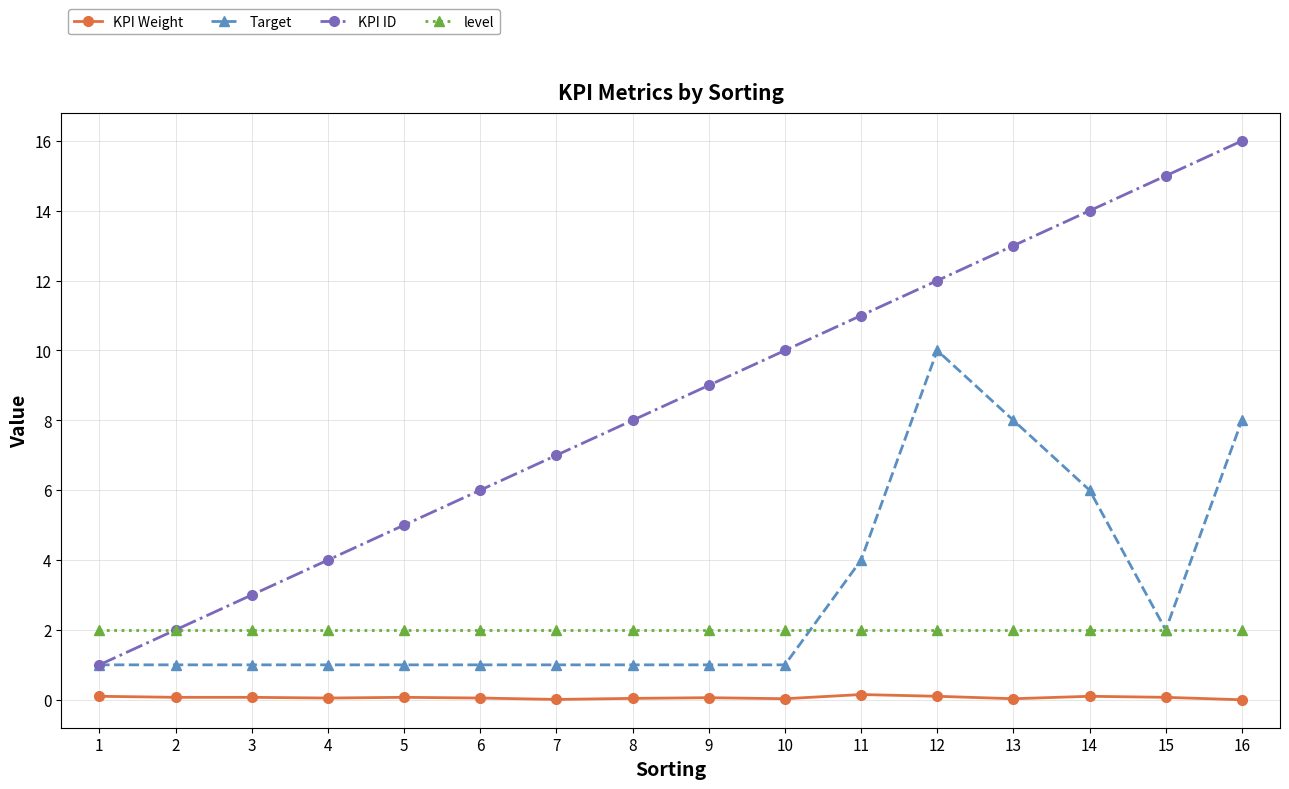

What is the difference between the highest and lowest values at 14?

13.9